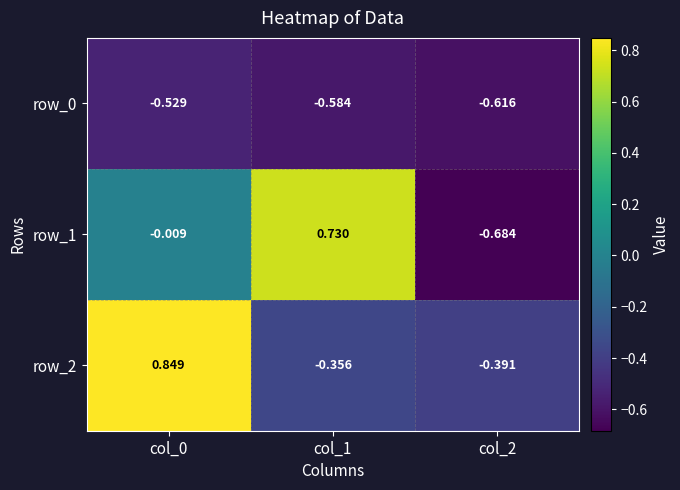

Is the value of row_2 at col_0 greater than the value of row_0 at col_1?

Yes